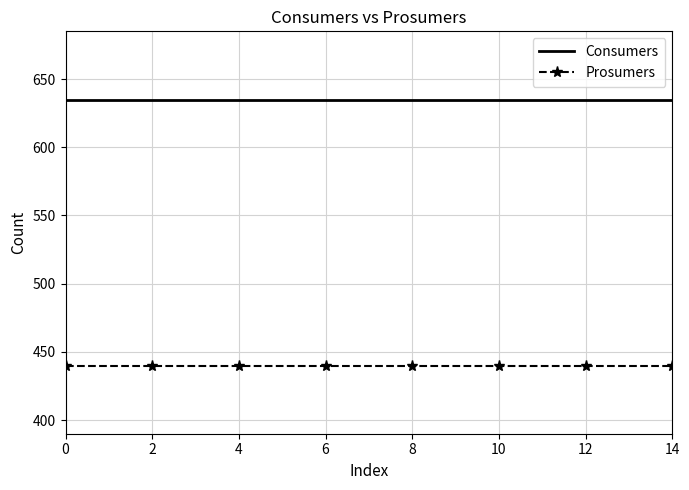

List the series in order of their overall mean, highest first.

Consumers, Prosumers